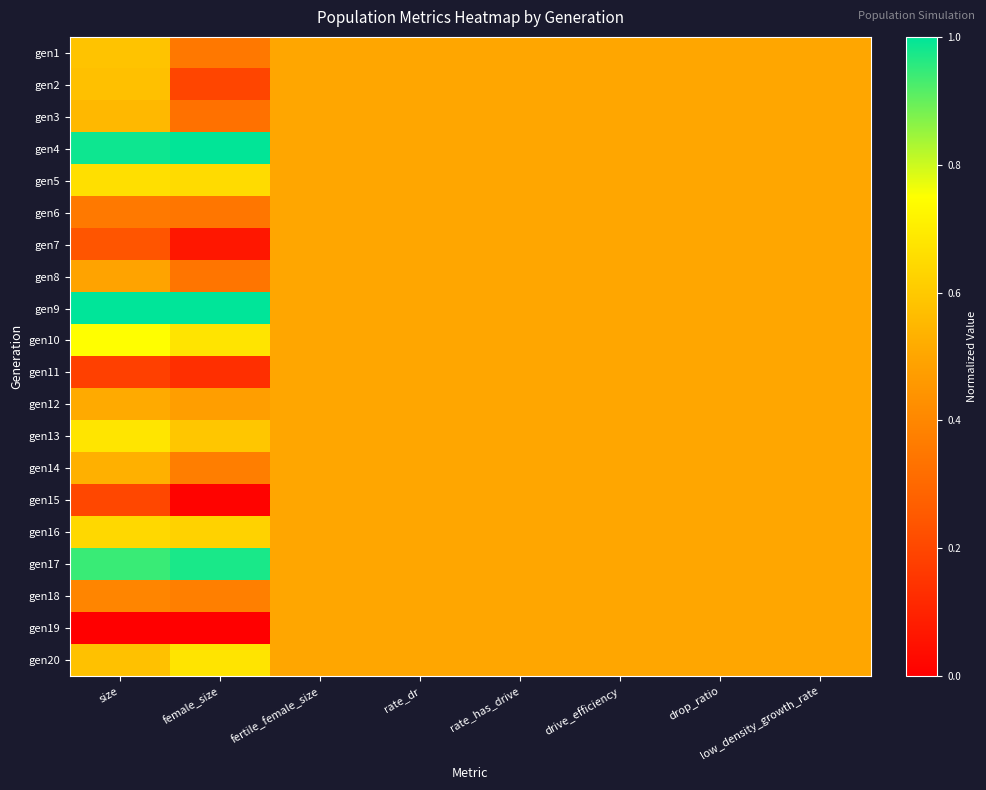

Which series has the largest total across all categories?

gen9